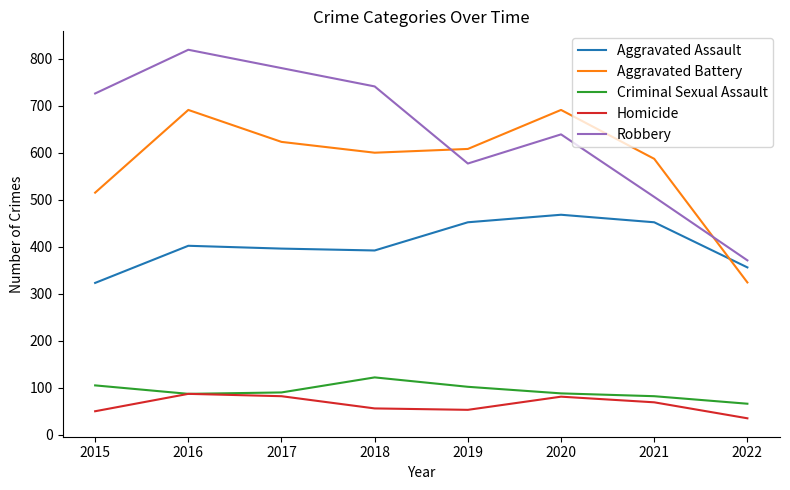

Does the chart display data point markers on the line(s)?

No